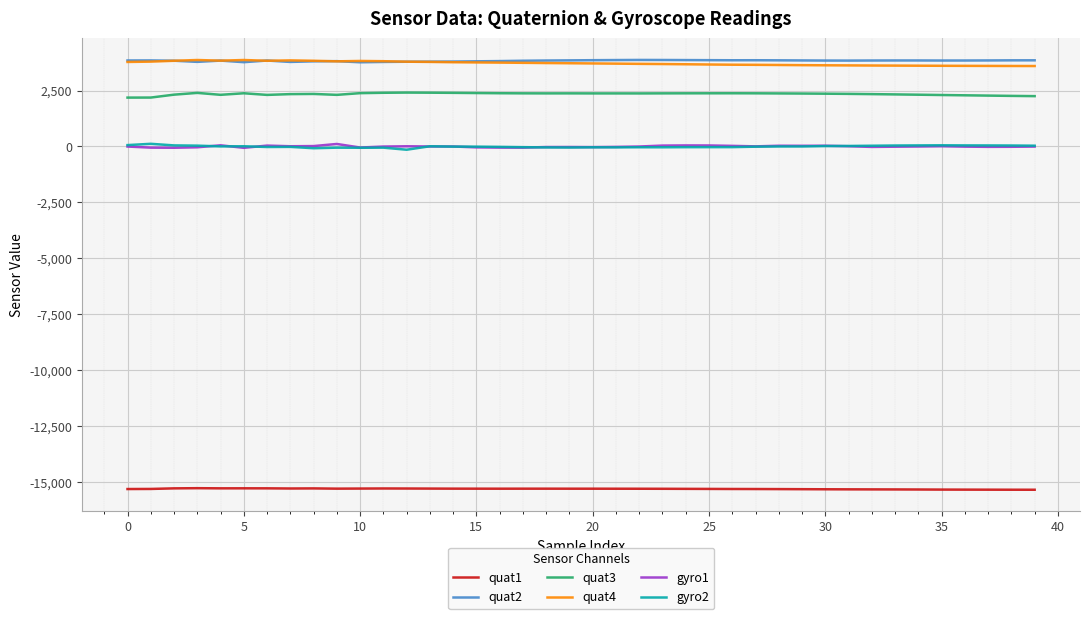

True or false: quat2 and gyro2 intersect in this chart.

False